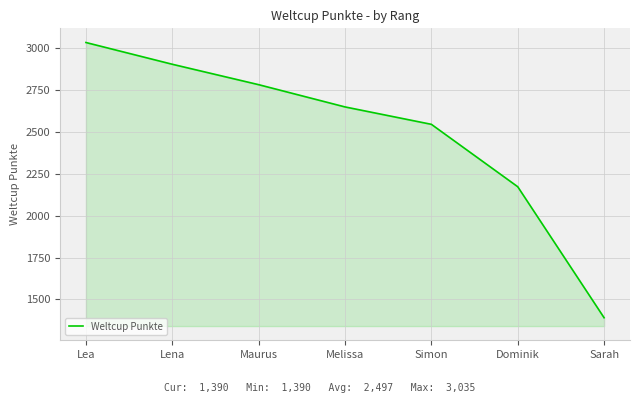

What is the difference between the second highest and minimum values?

1515